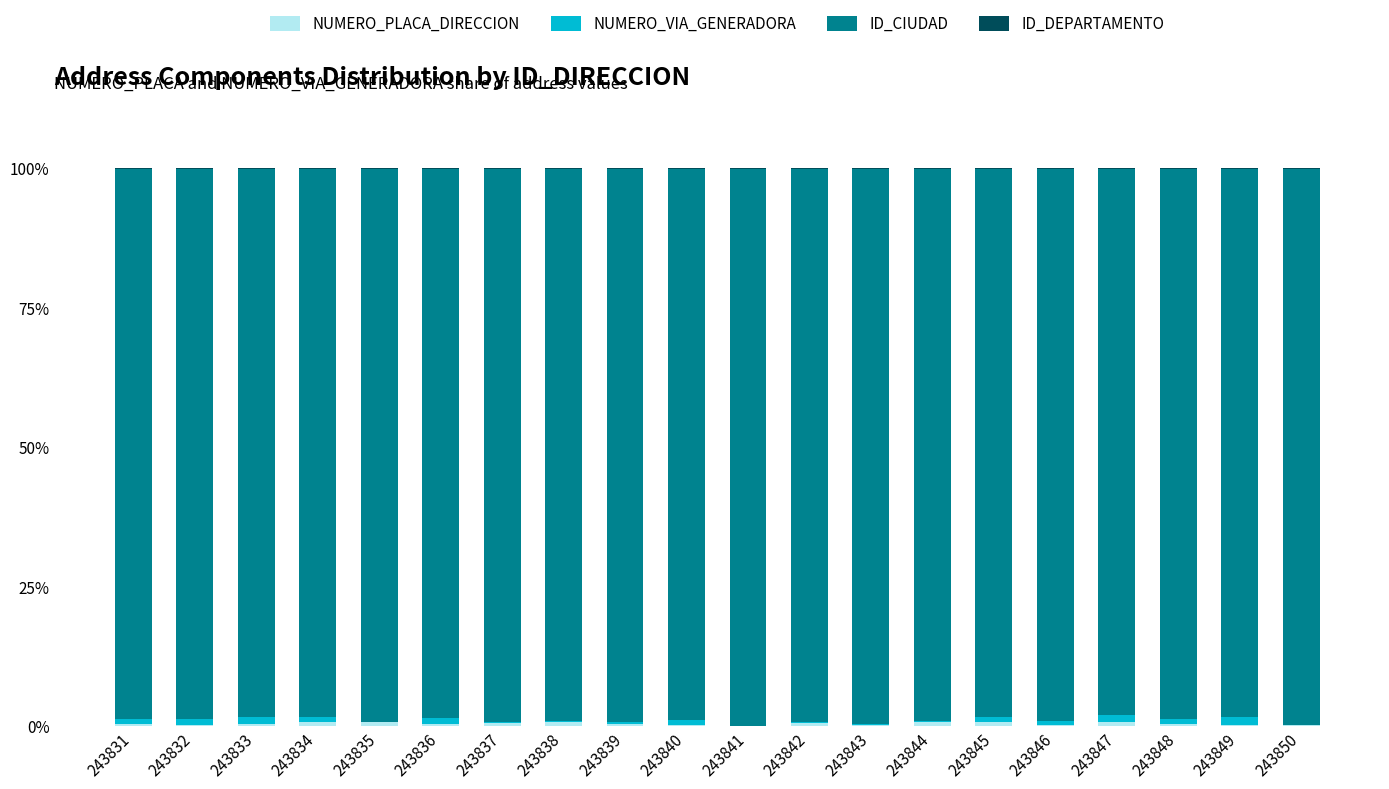

What is the sum of all ID_DEPARTAMENTO values?

2.0